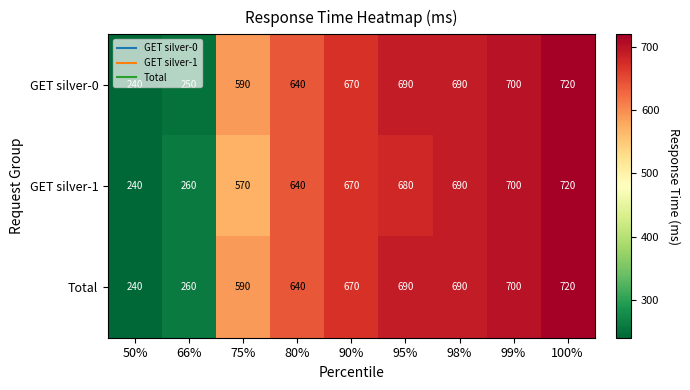

True or false: Total has a value of 159 at 50%.

False